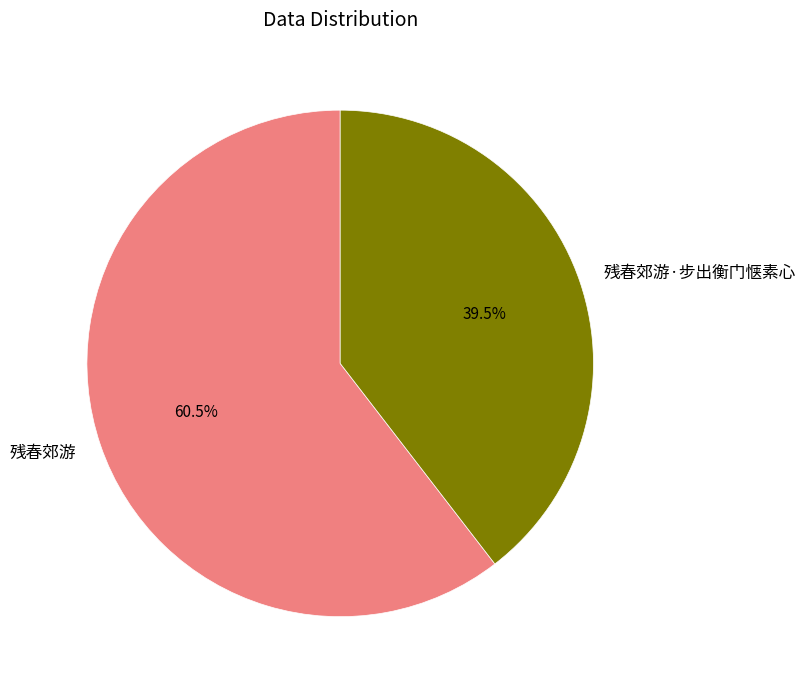

Between 残春郊游 and 残春郊游·步出衡门惬素心, which is larger?

残春郊游